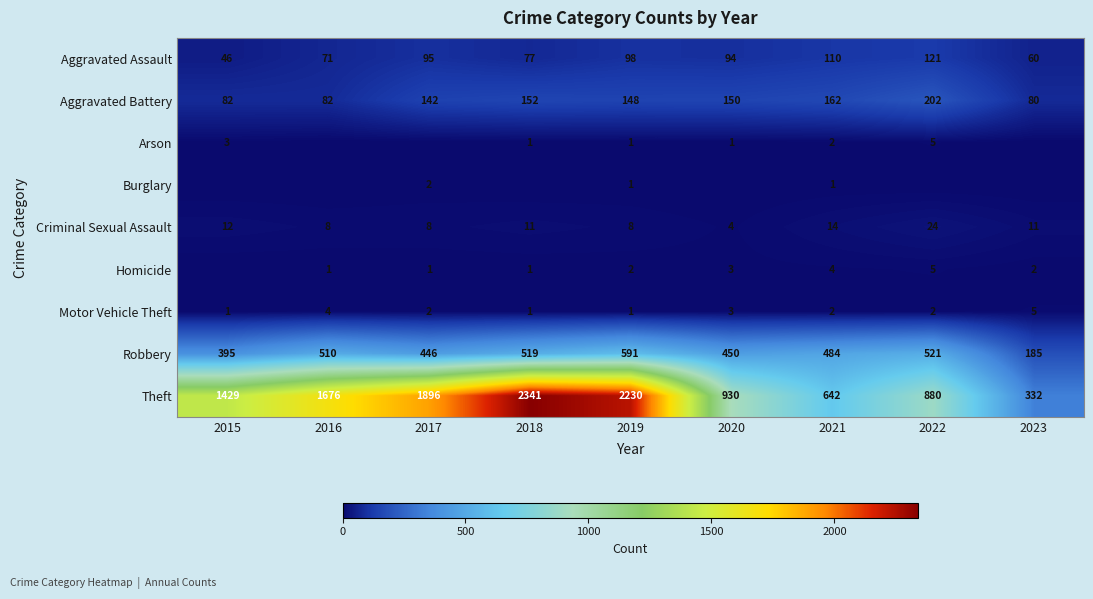

True or false: Motor Vehicle Theft has a value of 1 at 2020.

False